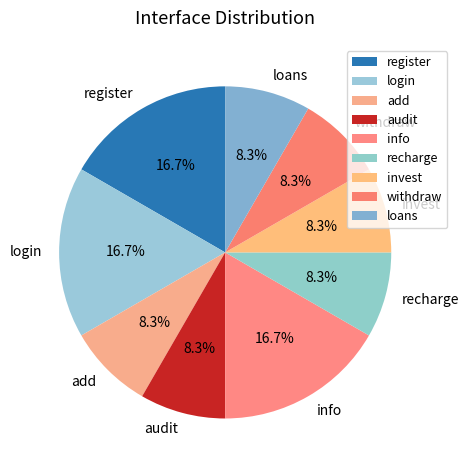

Between audit and register, which is larger?

register